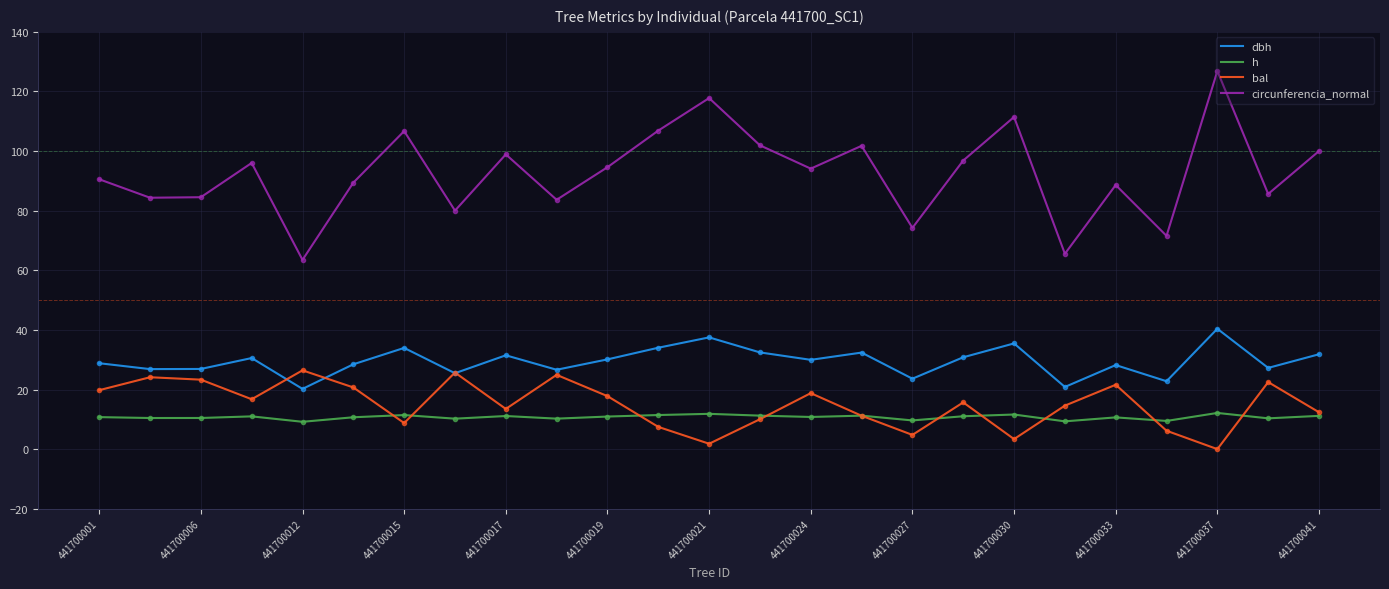

True or false: bal and circunferencia_normal cross at least once.

False